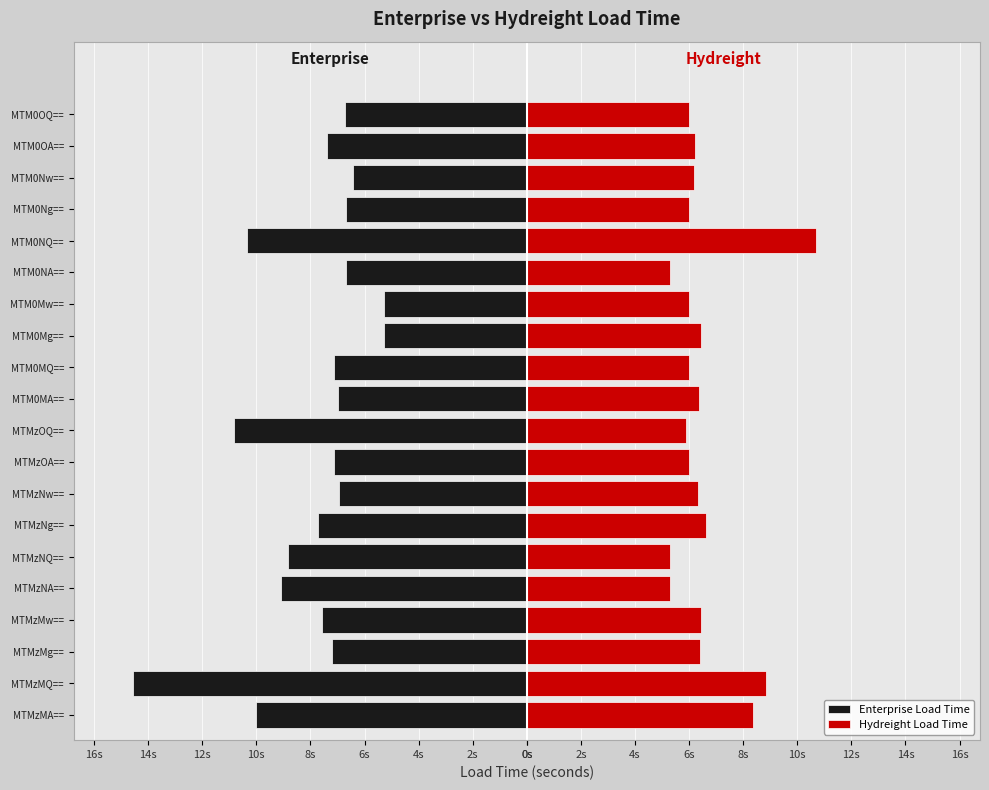

What is the total value across all series at MTM0OQ==?

-0.7